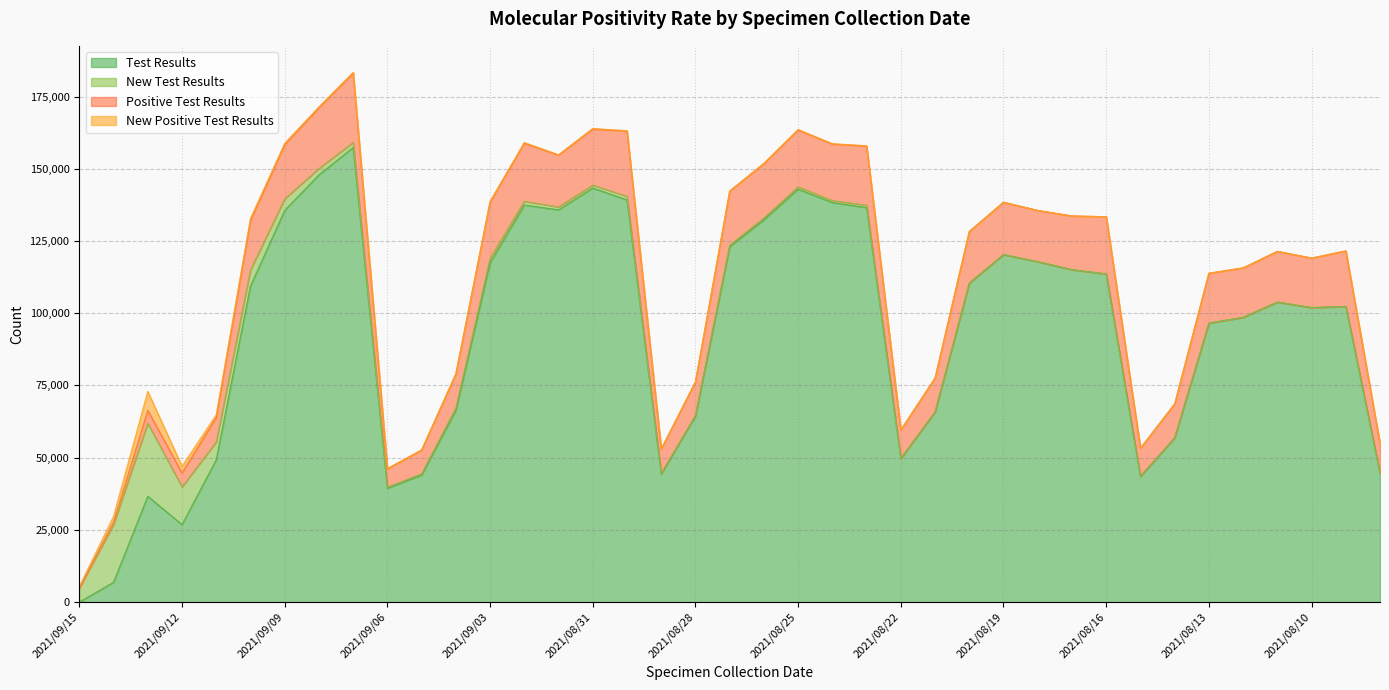

The New Test Results series shows 17430 at 2021/09/12. True or false?

False